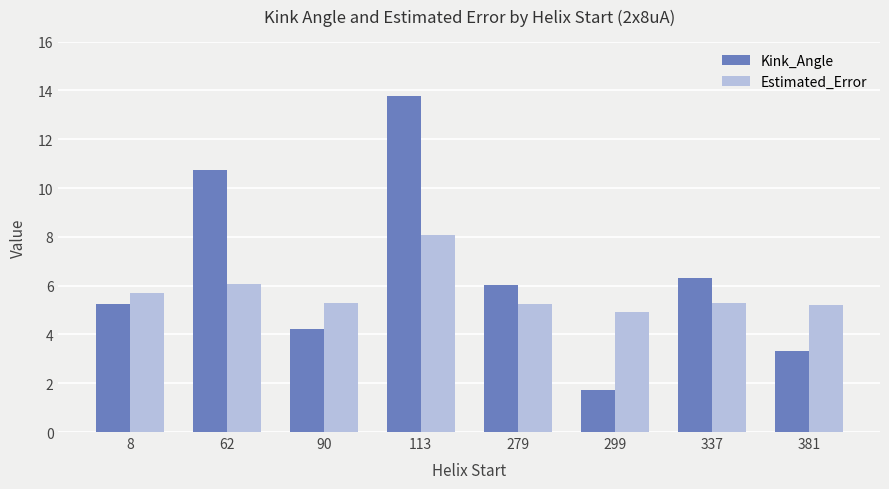

What is the value of the Estimated_Error bar at the 5th from the left?

5.2